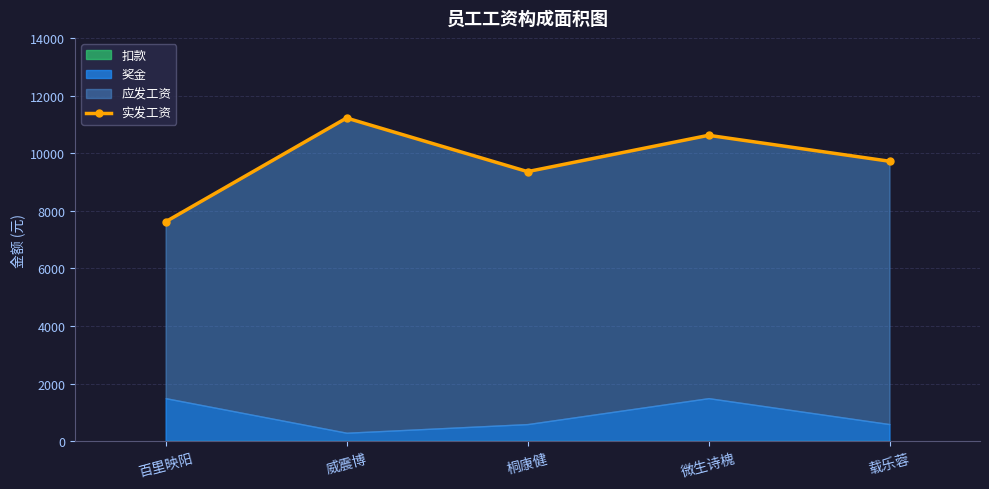

True or false: the data has more than 0 interior local peaks.

True